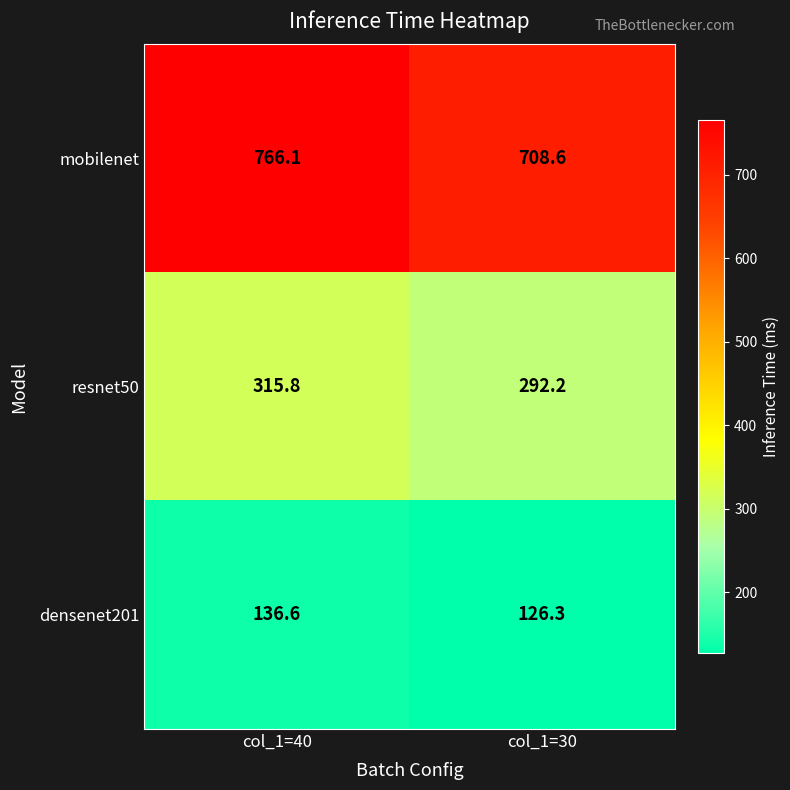

List the series in order of their overall mean, highest first.

mobilenet, resnet50, densenet201